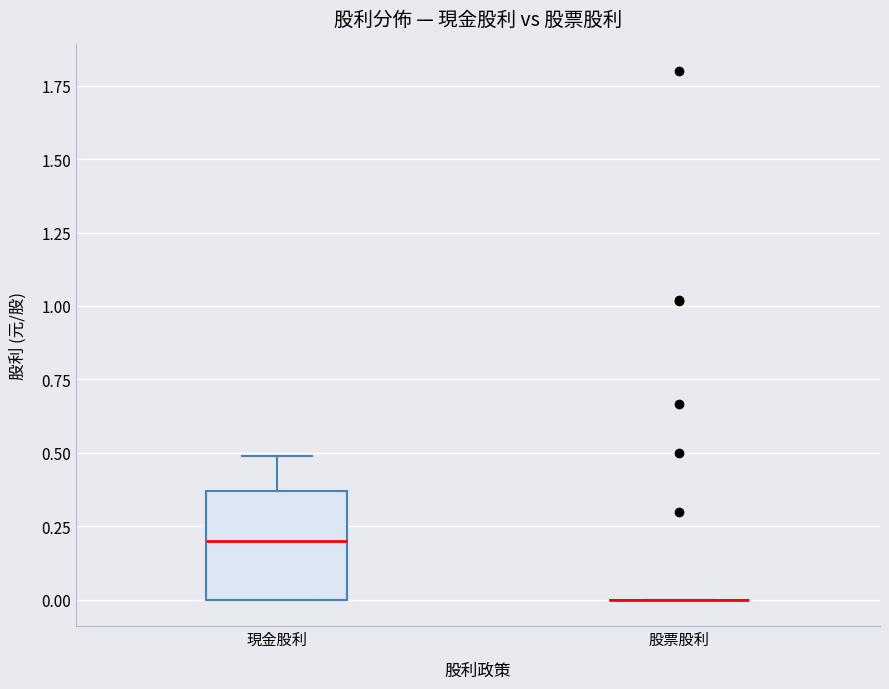

Reading left to right, read every box against the y-axis: the position of its median line, the range the box covers, and the ends of its whiskers. The values are not printed on the chart, so give them approximately, as read against the axis.

現金股利: median 0.20, box 0.00 to 0.35, whiskers 0.00 to 0.50
股票股利: box collapsed to a line at 0.00, whiskers 0.00 to 0.00